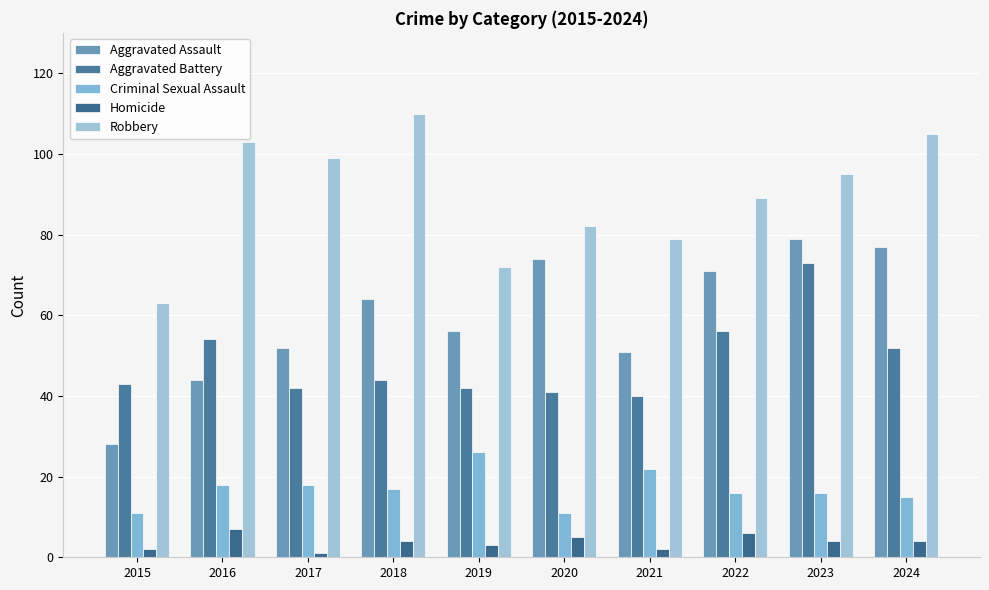

List the labels in order of Homicide value, largest first.

2016, 2022, 2020, 2018, 2023, 2024, 2019, 2015, 2021, 2017